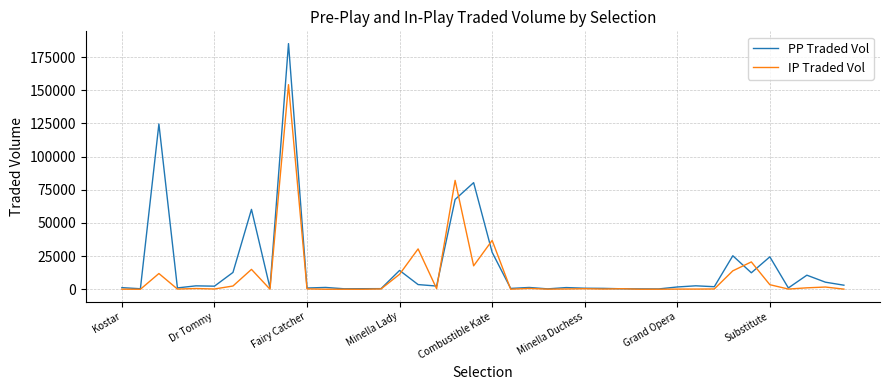

Which series has the largest range (max minus min)?

PP Traded Vol